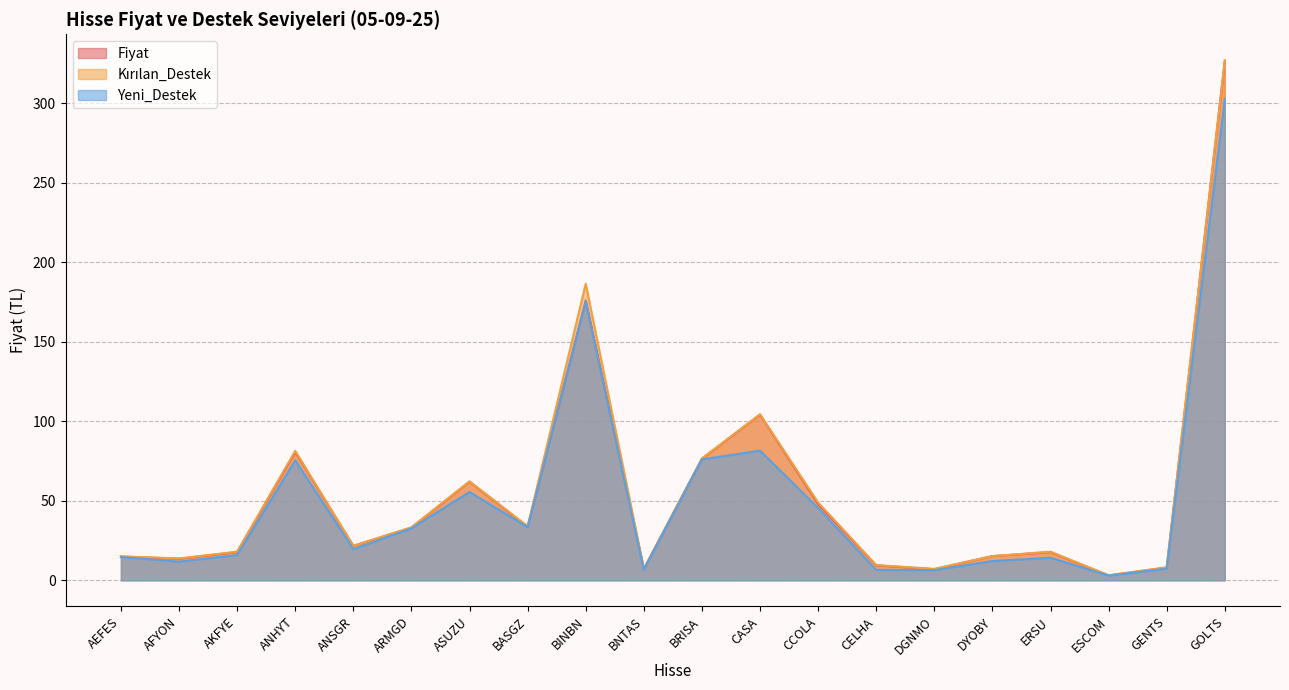

At ANHYT, list the series in order from smallest to largest.

Yeni_Destek, Fiyat, Kırılan_Destek